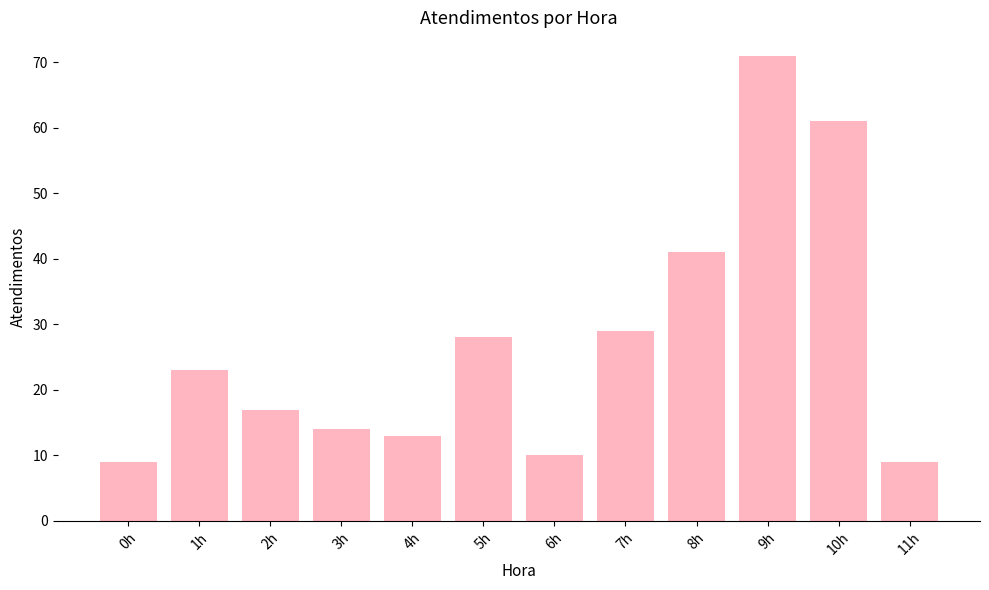

How many bars are there in total?

12